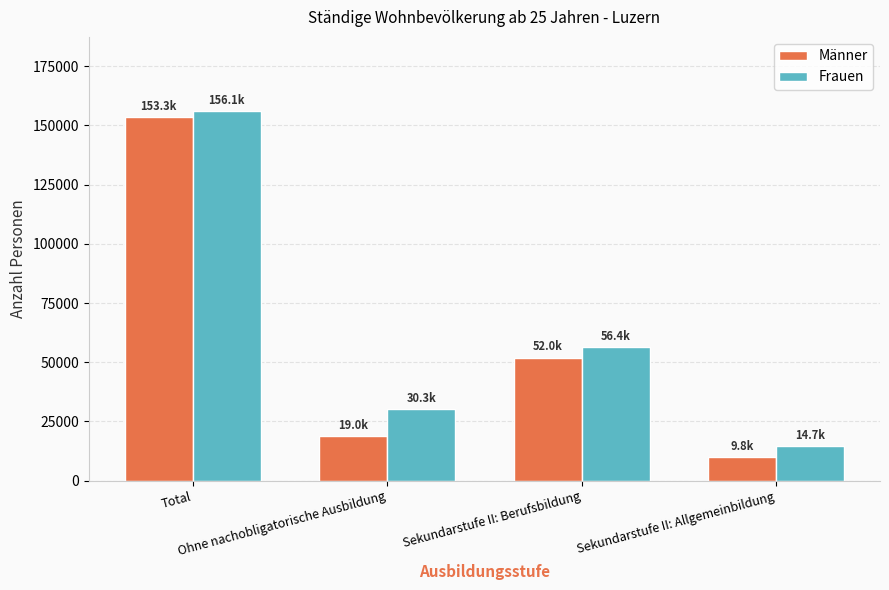

Is it true that Frauen equals 30257.0 at Ohne nachobligatorische Ausbildung?

True